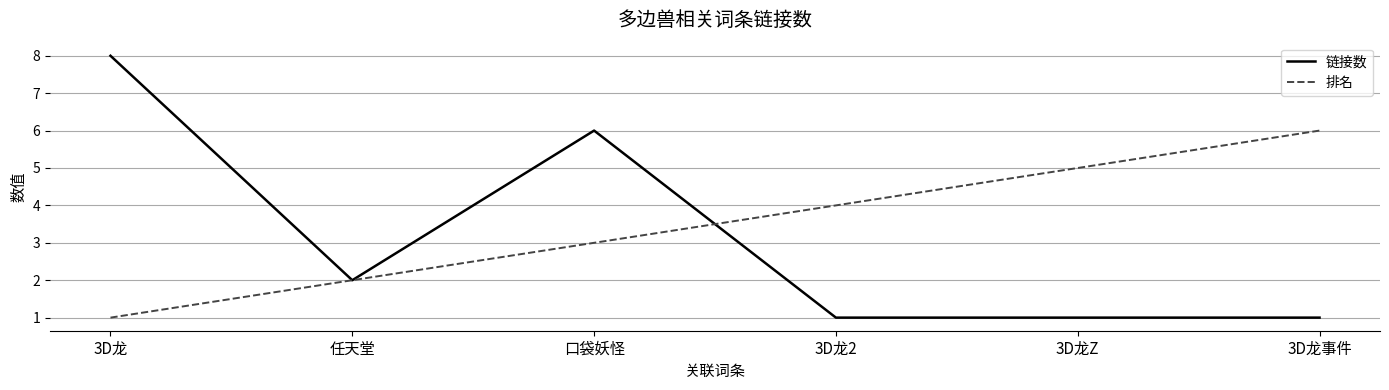

What is the greatest value displayed?

8